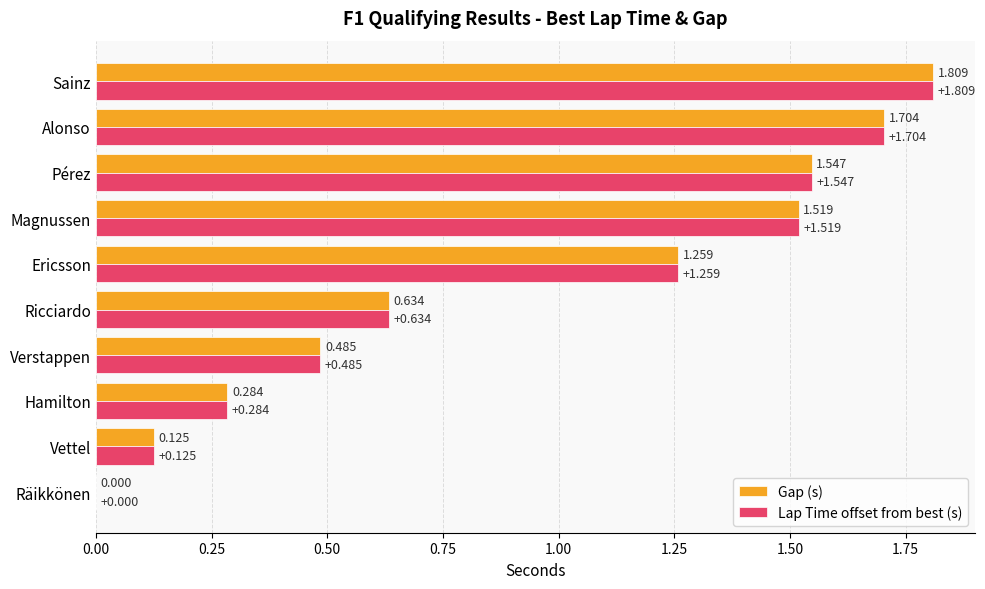

How many values in the Lap Time offset from best (s) series exceed 1?

5